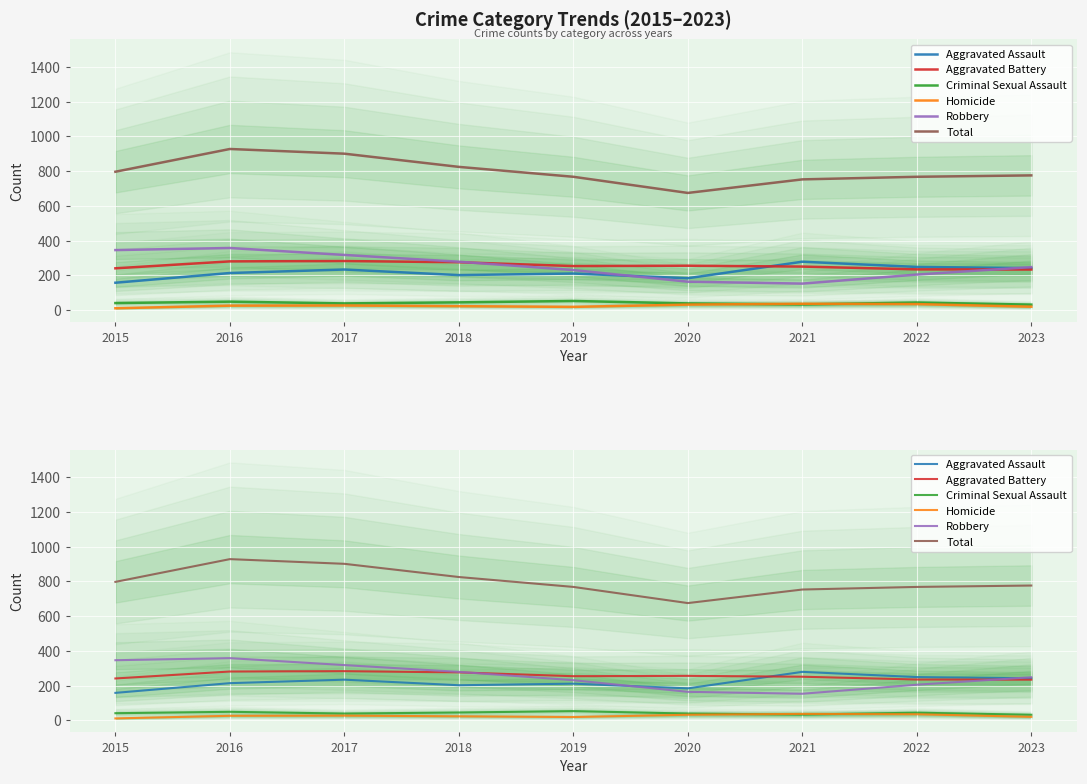

How many data points in Total are above 776?

4